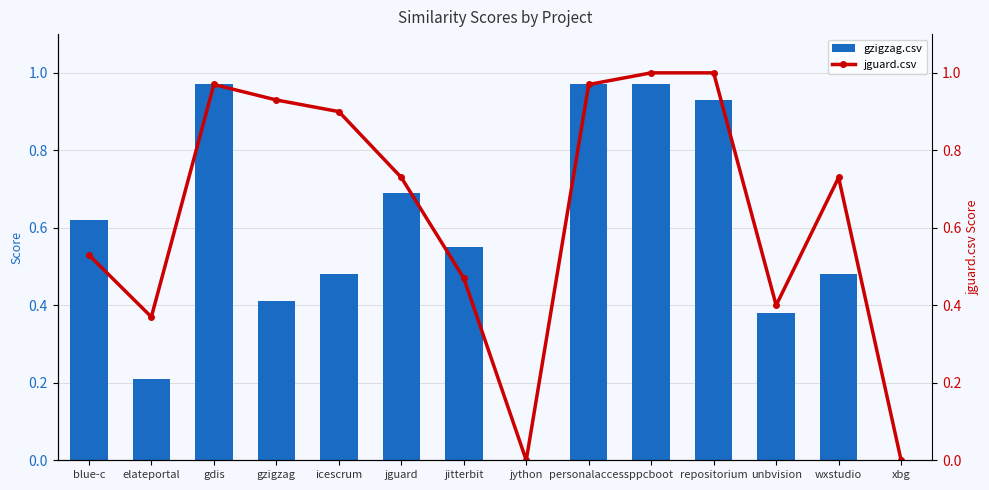

What is the difference between the second highest and minimum values in the gzigzag.csv series?

1.0